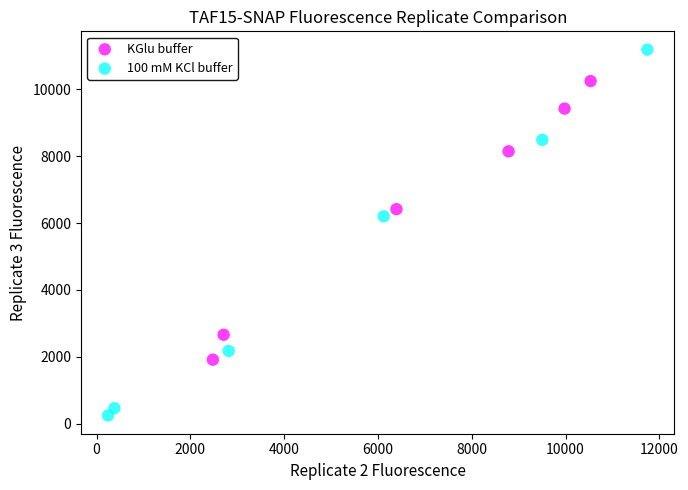

Which series has the largest Y range (max minus min)?

100 mM KCl buffer